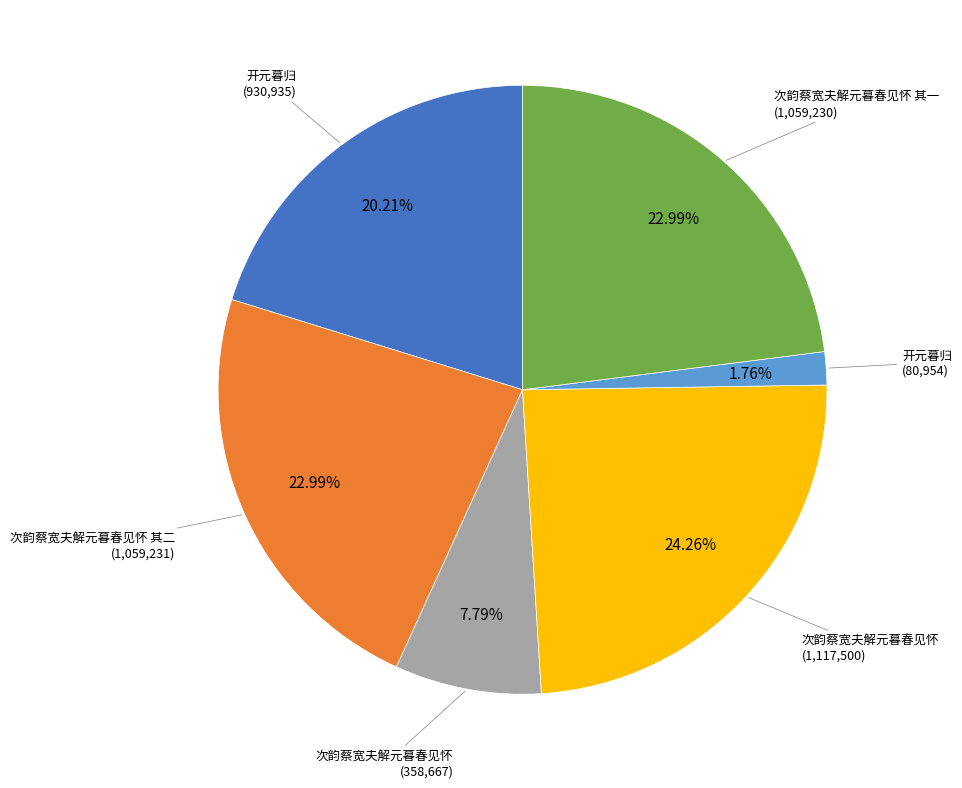

Does any single category account for the majority?

No